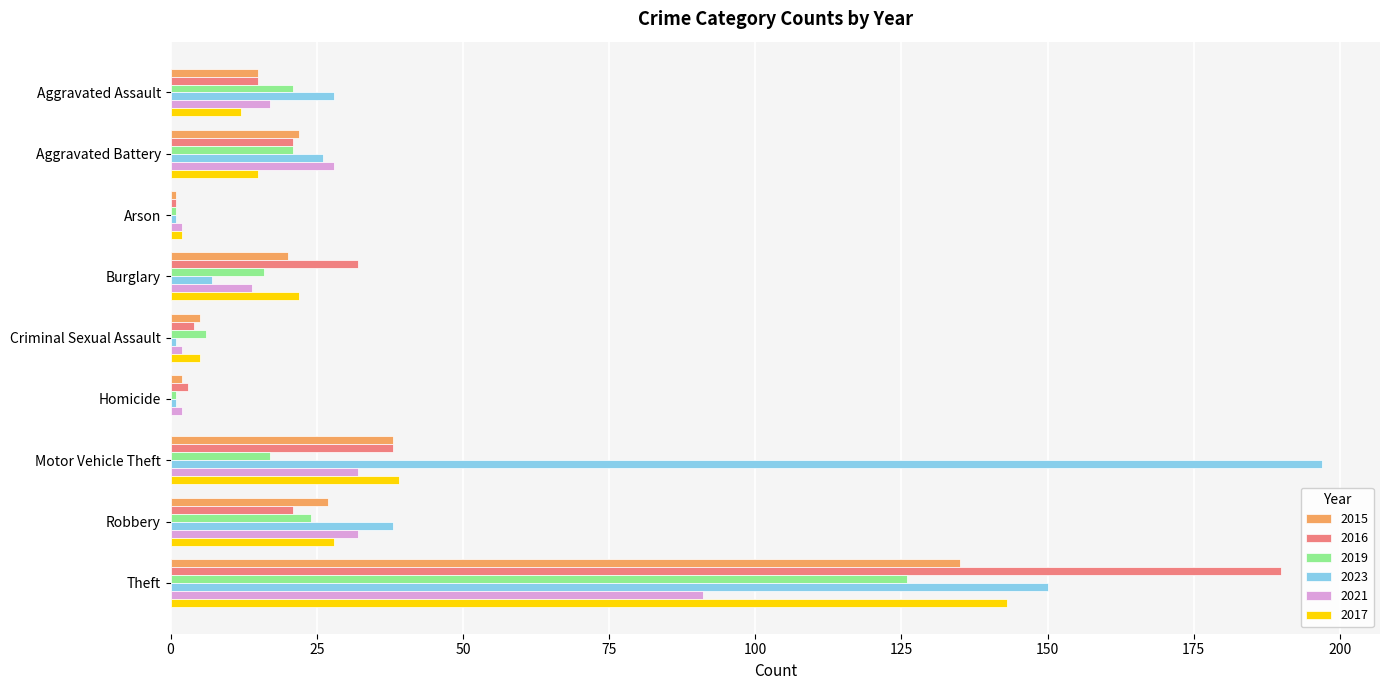

What is the spread (max minus min) of values at Robbery?

17